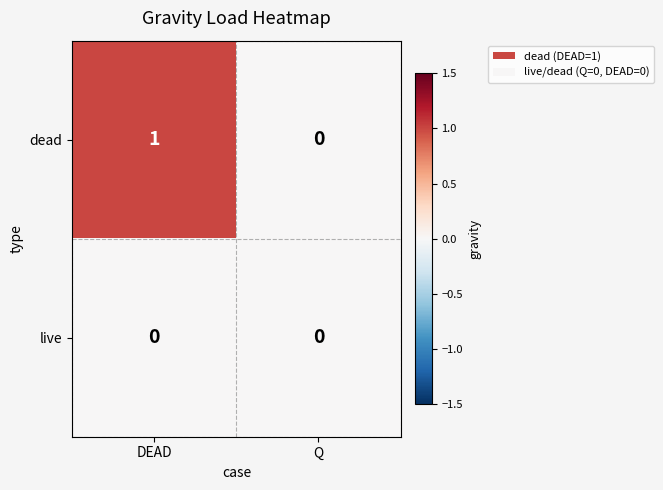

Rank the categories by dead value from lowest to highest.

Q, DEAD